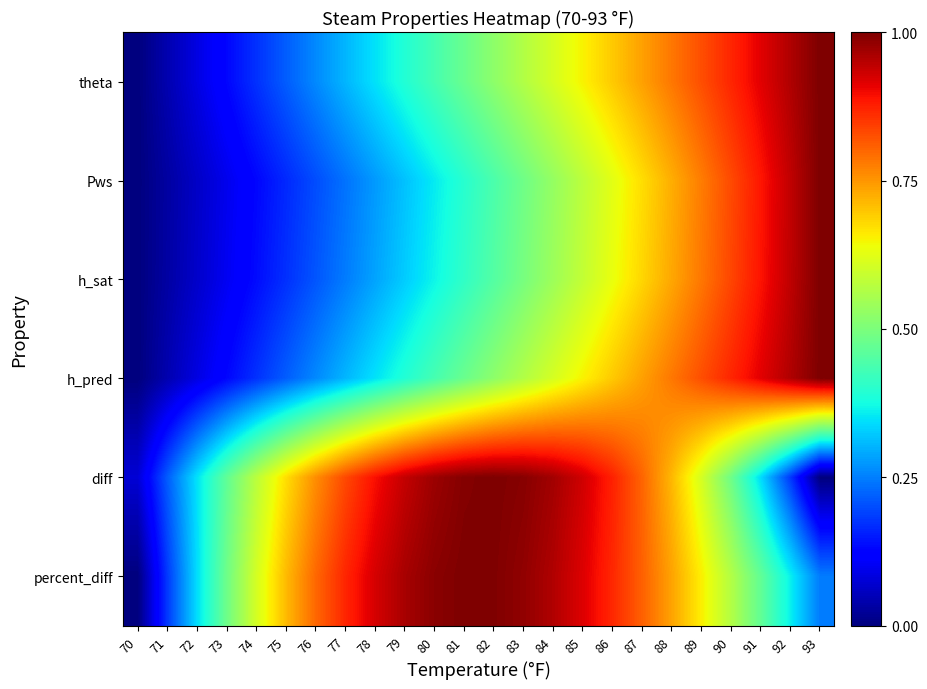

Which series has the largest total across all categories?

percent_diff